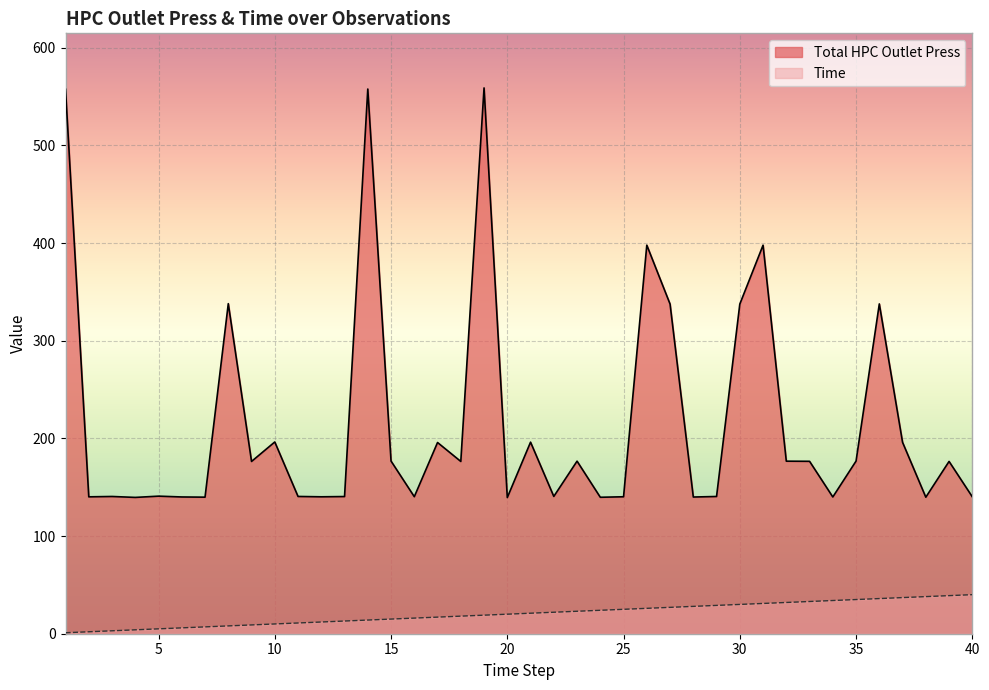

What are all the series names shown in the legend?

Total HPC Outlet Press, Time